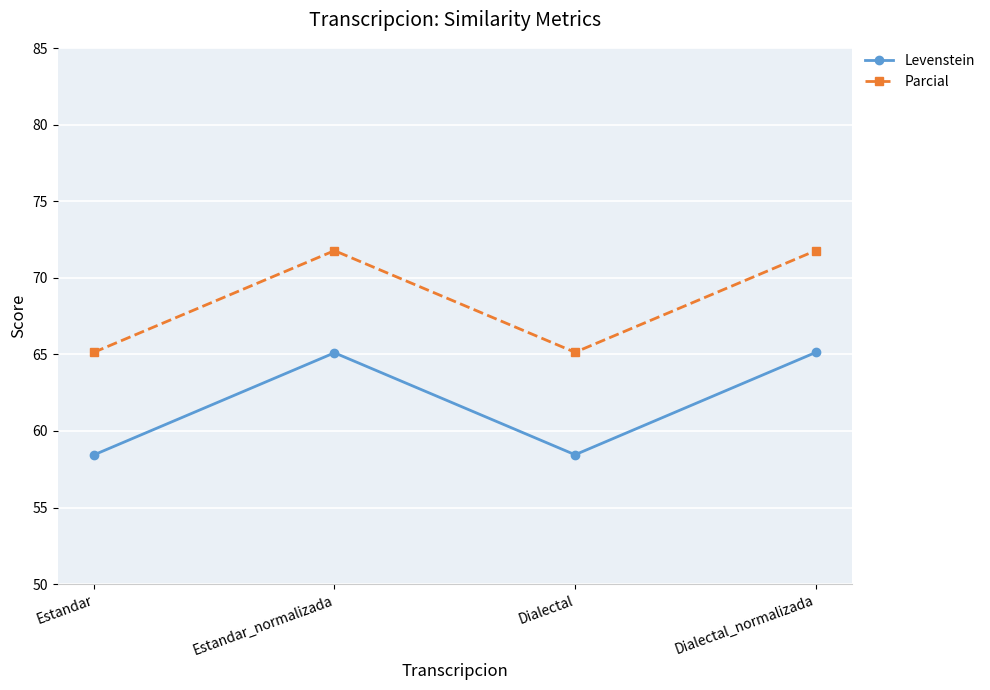

Does the chart display data point markers on the line(s)?

Yes